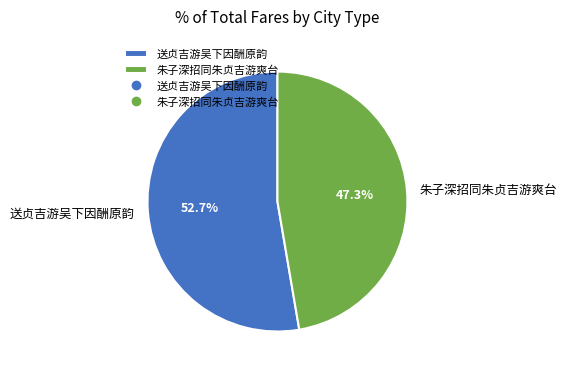

Is there a majority slice in this chart?

Yes